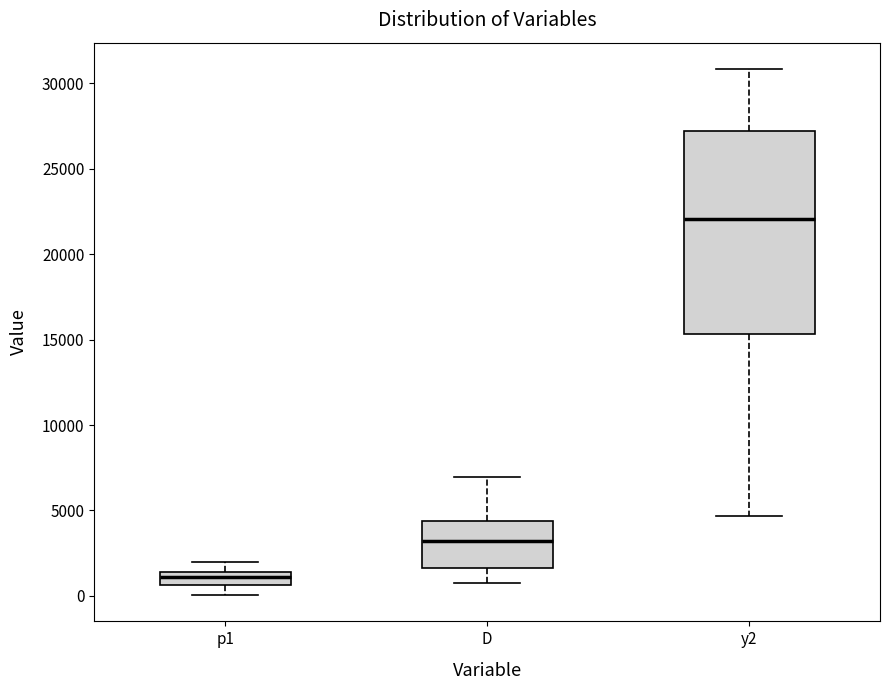

Where does the median line of the box for D sit on the y-axis? The values are not printed on the chart, so give them approximately, as read against the axis.

3000